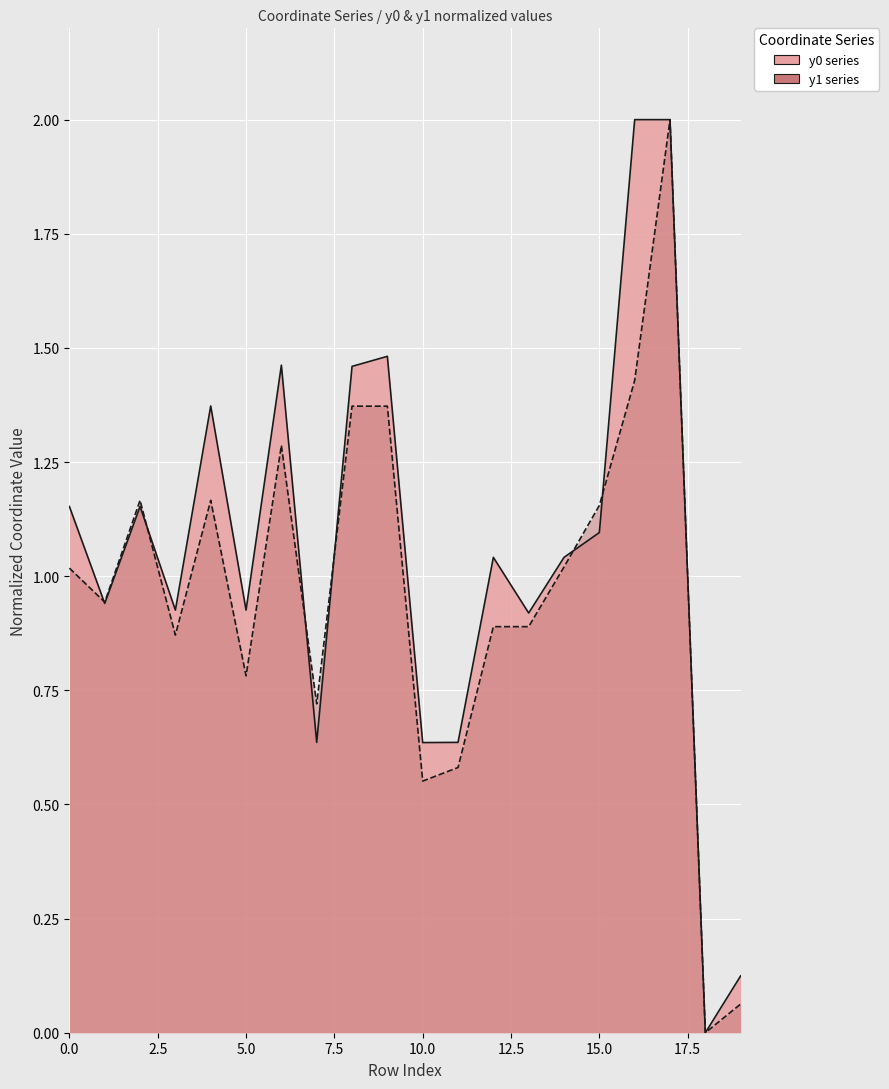

Reading right to left, what are all the values shown in this chart?

y0: 0.1	0.0	2.0	2.0	1.1	1.0	0.9	1.0	0.6	0.6	1.5	1.5	0.6	1.5	0.9	1.4	0.9	1.2	0.9	1.2
y1: 0.1	0.0	2.0	1.4	1.2	1.0	0.9	0.9	0.6	0.6	1.4	1.4	0.7	1.3	0.8	1.2	0.9	1.2	0.9	1.0